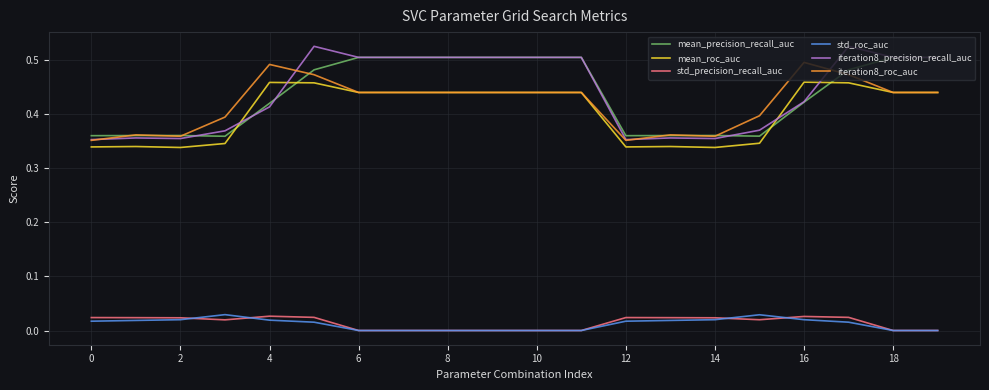

Which series has the widest spread of values?

iteration8_precision_recall_auc